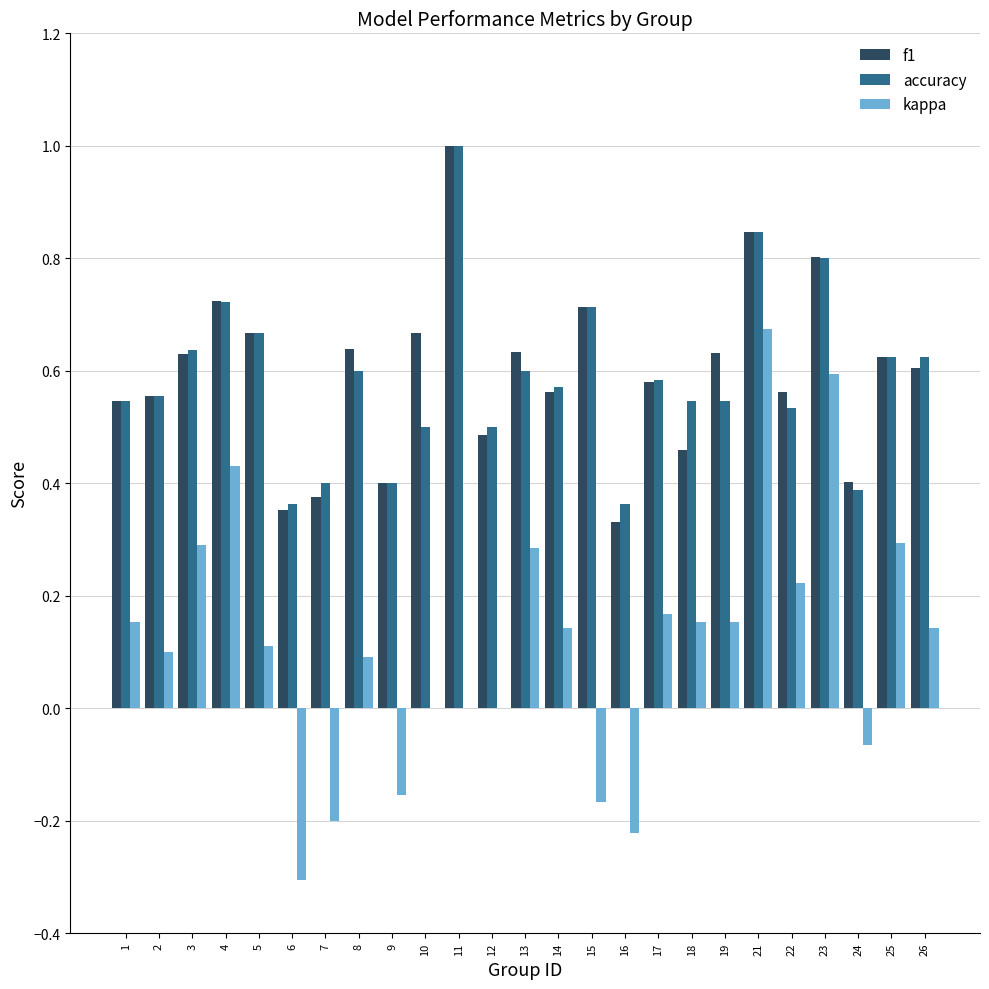

Are the bars grouped side by side (vs. stacked)?

Yes